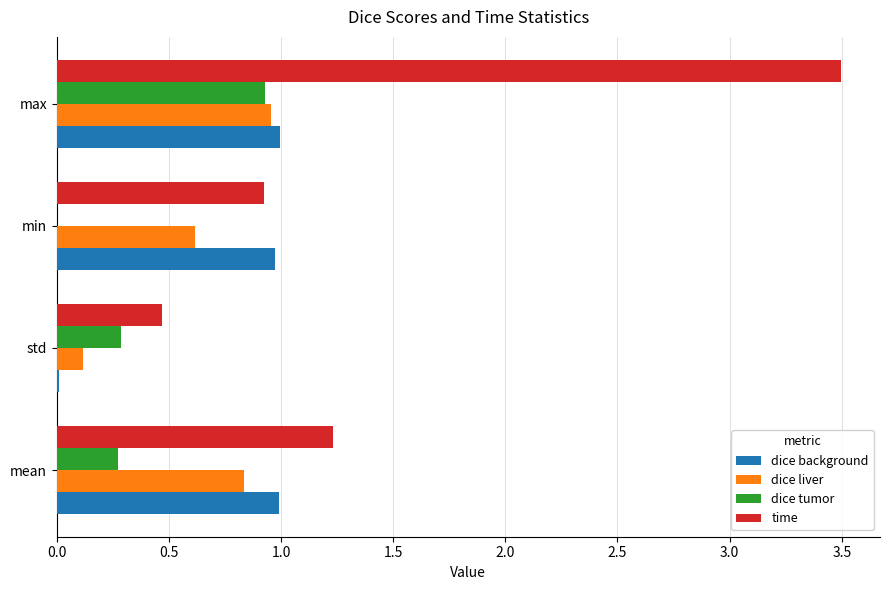

Which series has the largest total across all categories?

time